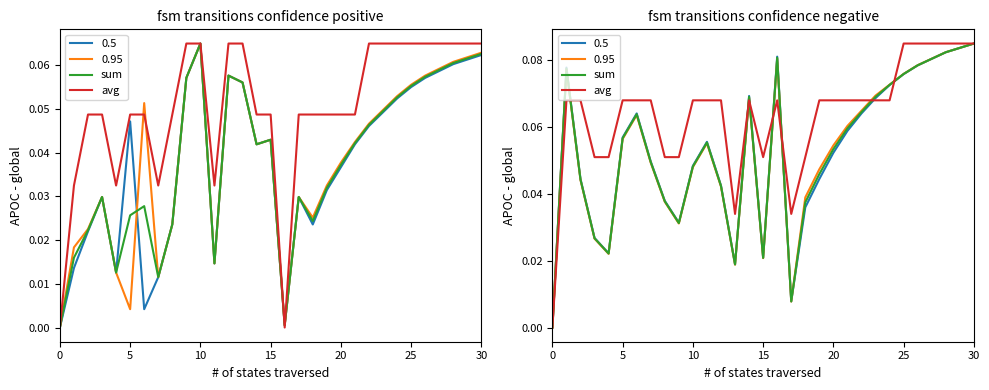

What is the difference between the second highest and minimum values in the sum series?

0.1